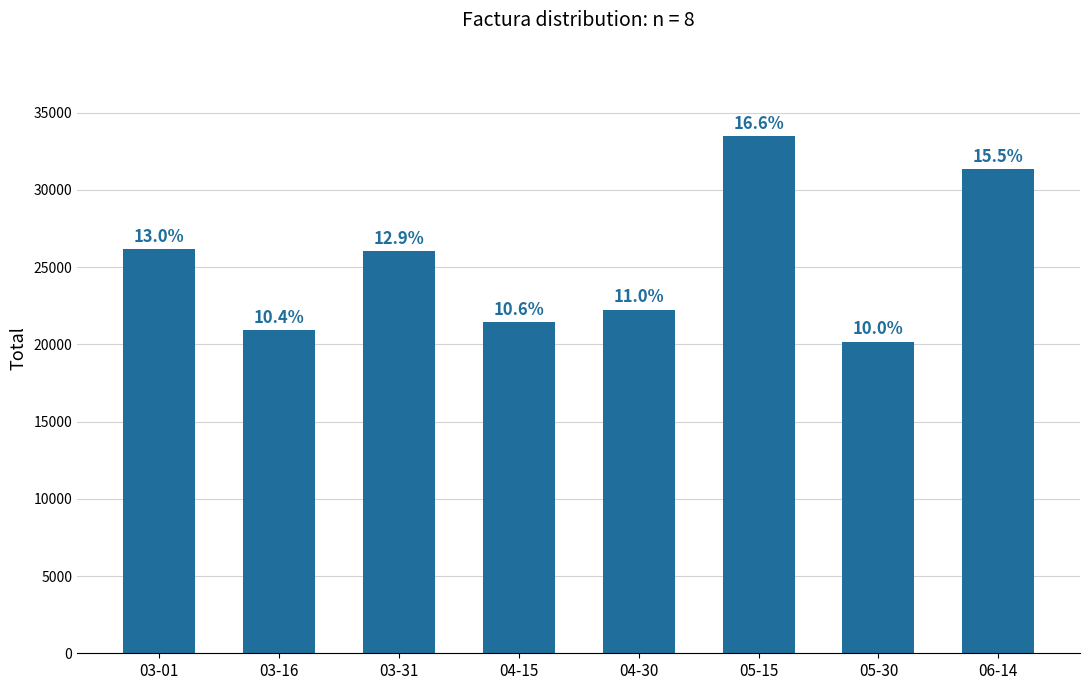

What is the label of the 6th bar from the right?

03-31